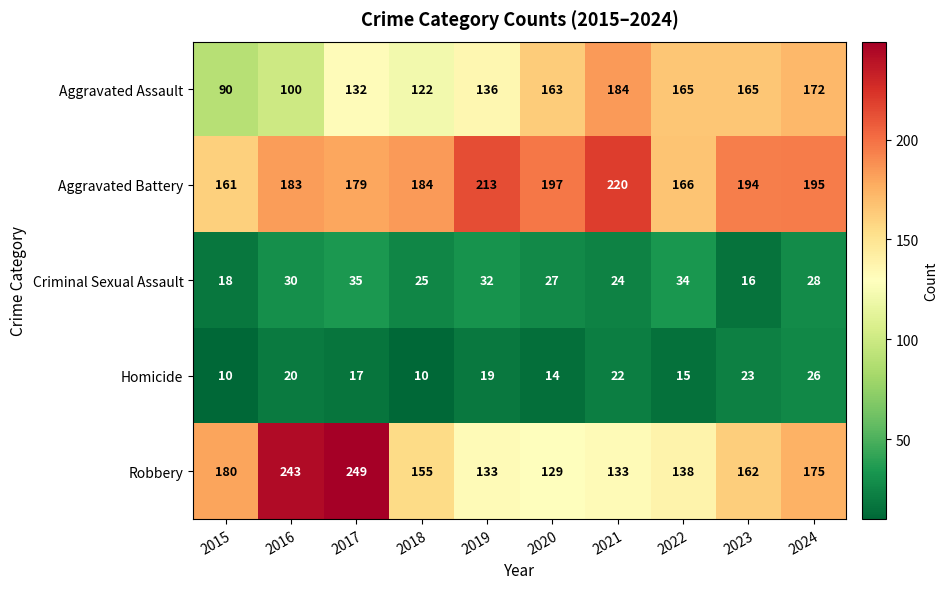

The Robbery series shows 46 at 2019. True or false?

False